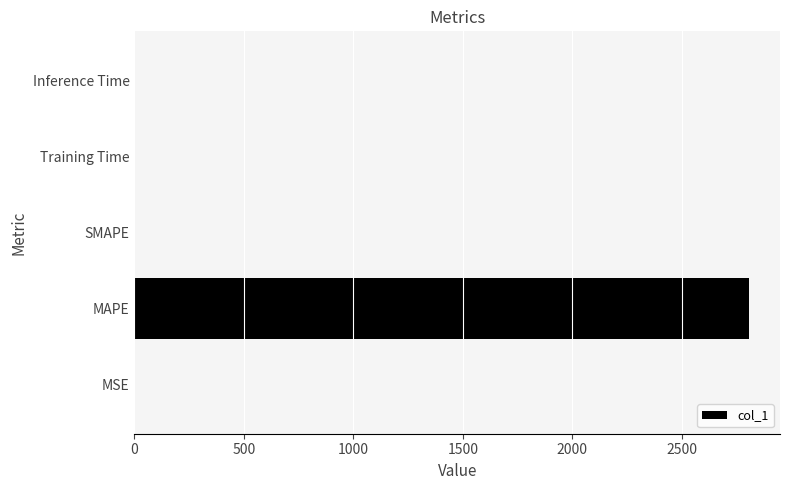

What is the sum of all values?

2809.2